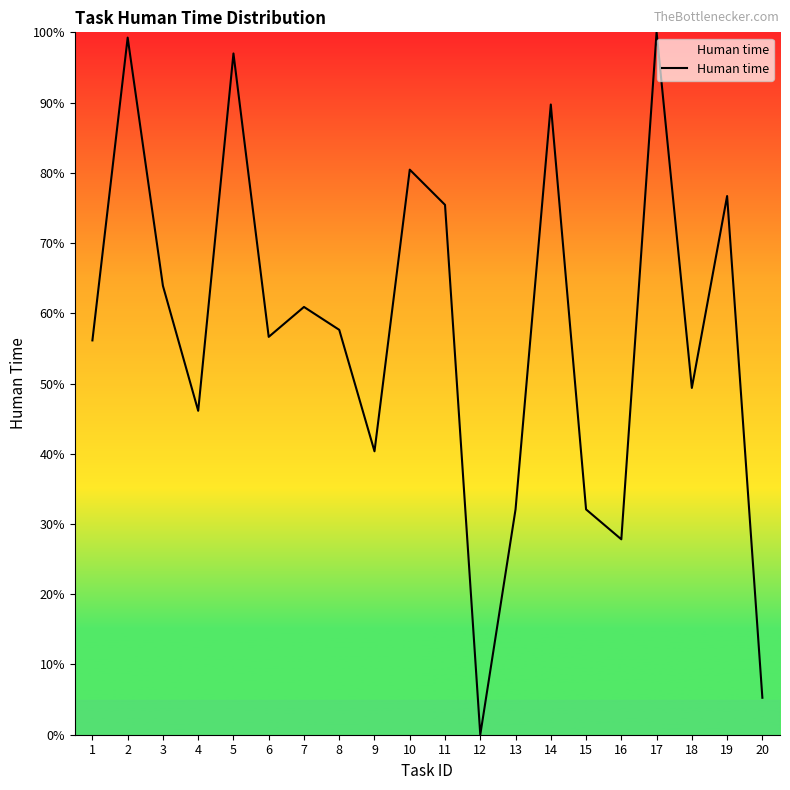

What is the difference between the values at 12 and 16?

27.8